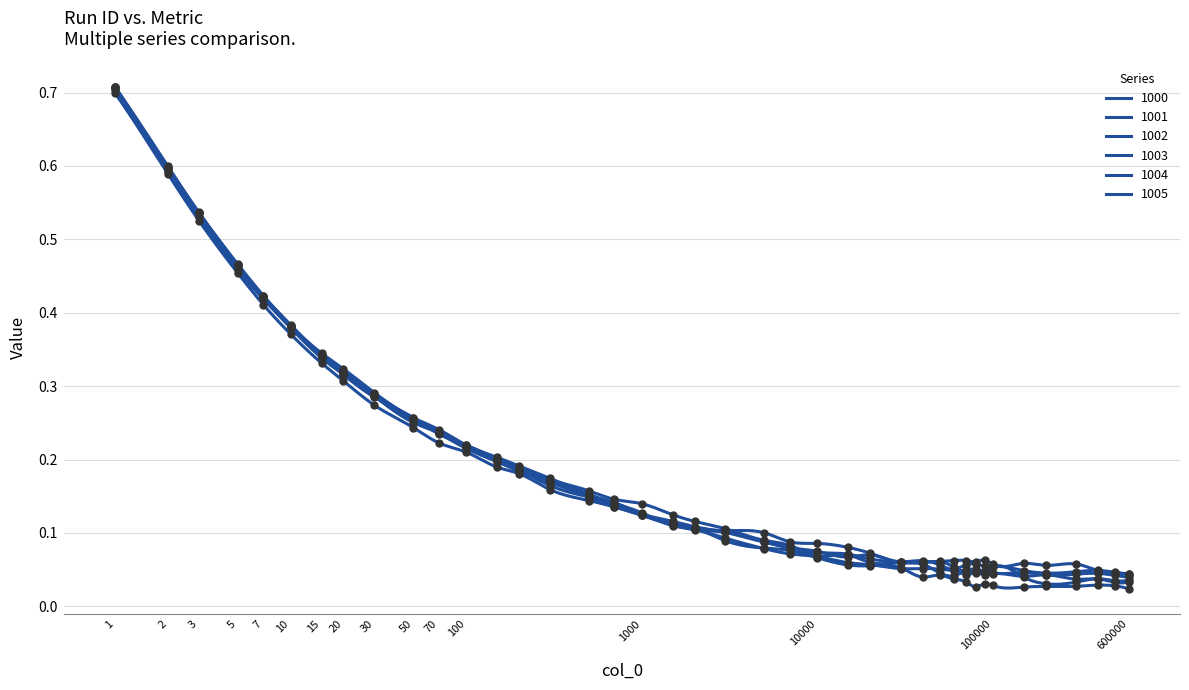

What are all the series names shown in the legend?

1000, 1001, 1002, 1003, 1004, 1005